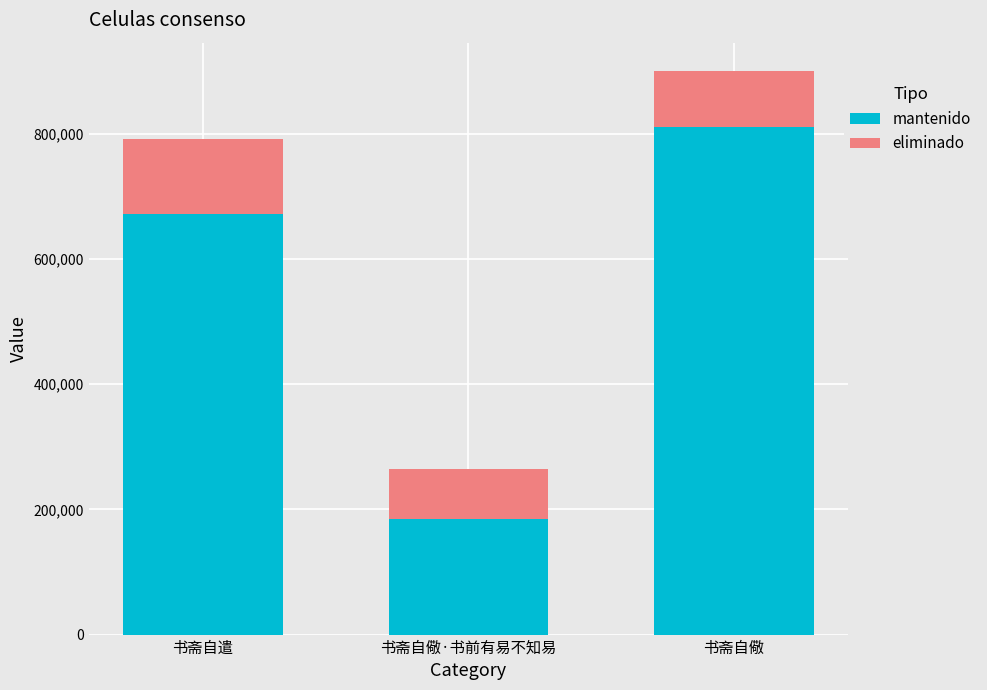

How many data points in mantenido are above 672857?

2